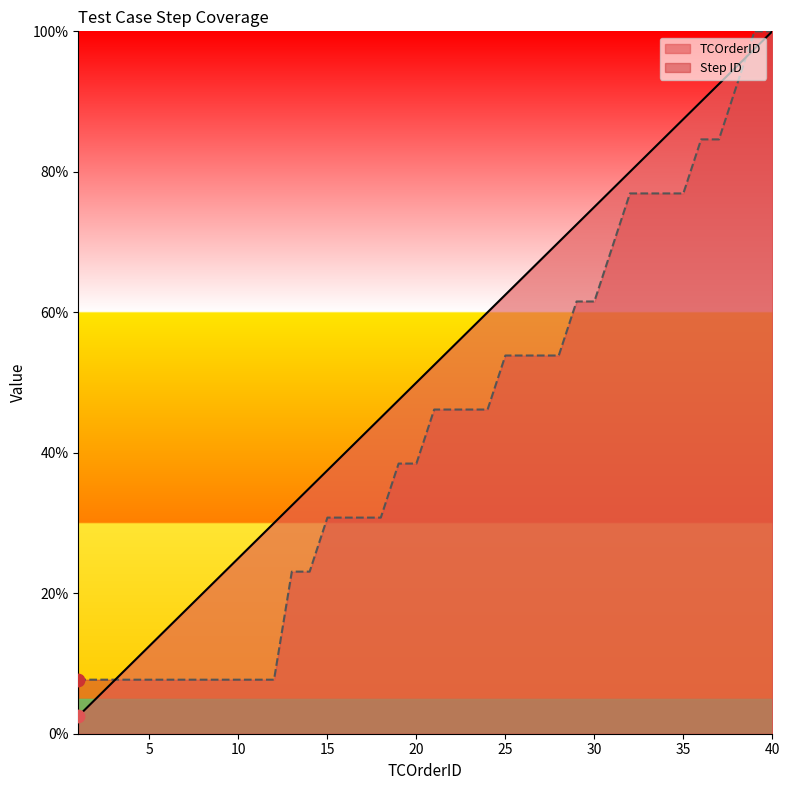

What is the total value across all series at 40?

200.0